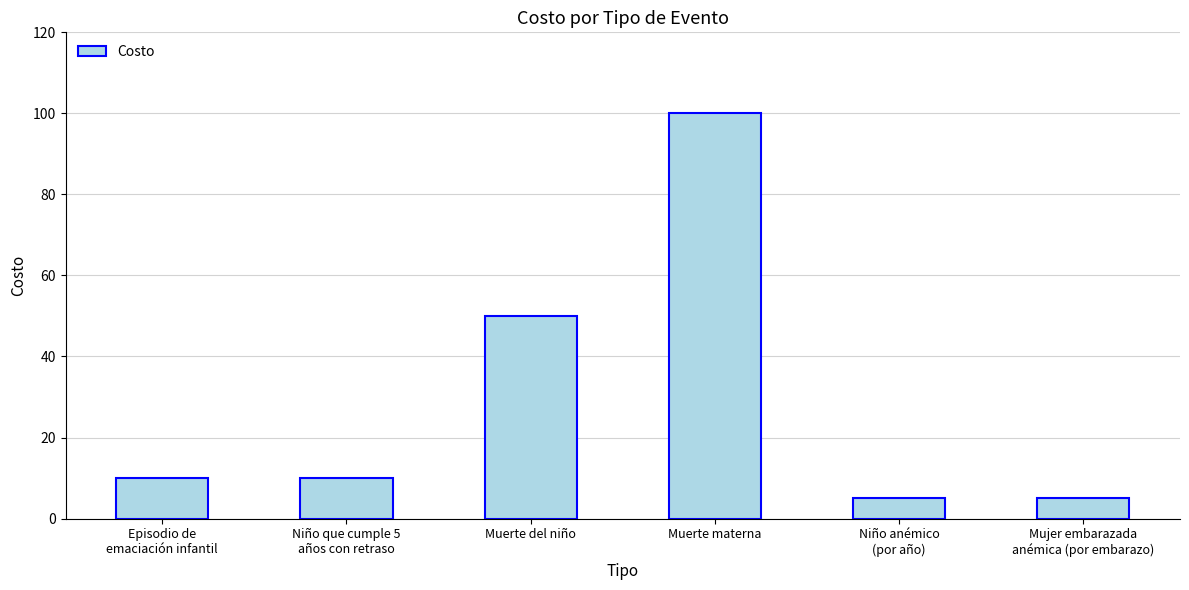

What is the greatest value displayed?

100